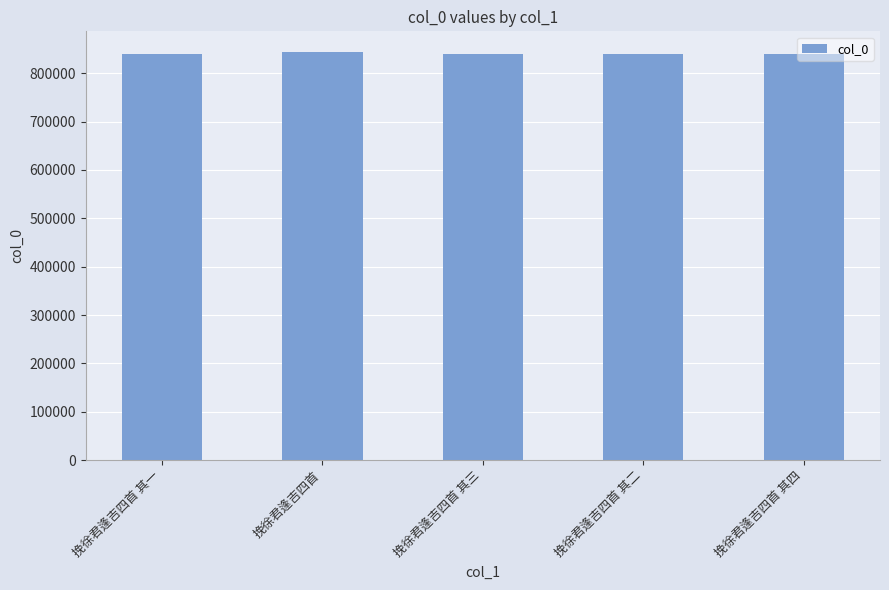

Are the bars grouped side by side (vs. stacked)?

No